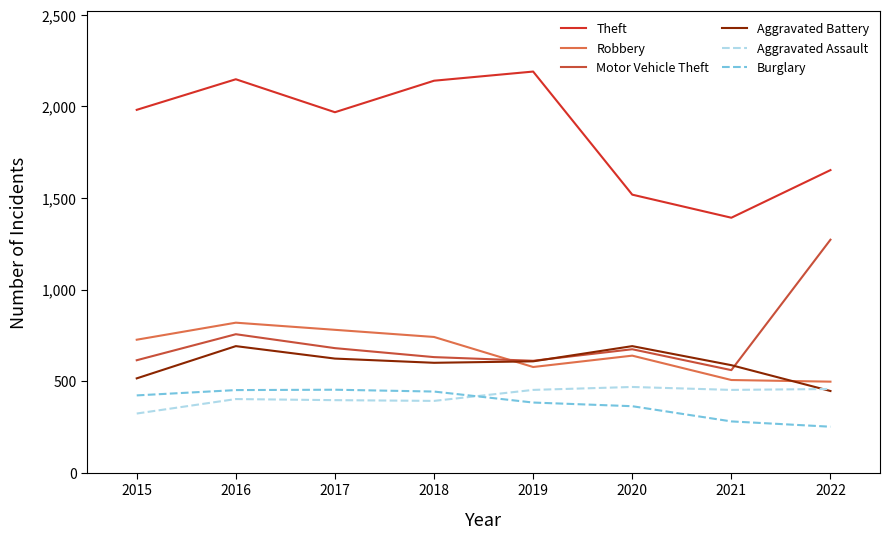

How many lines are shown in the chart?

6